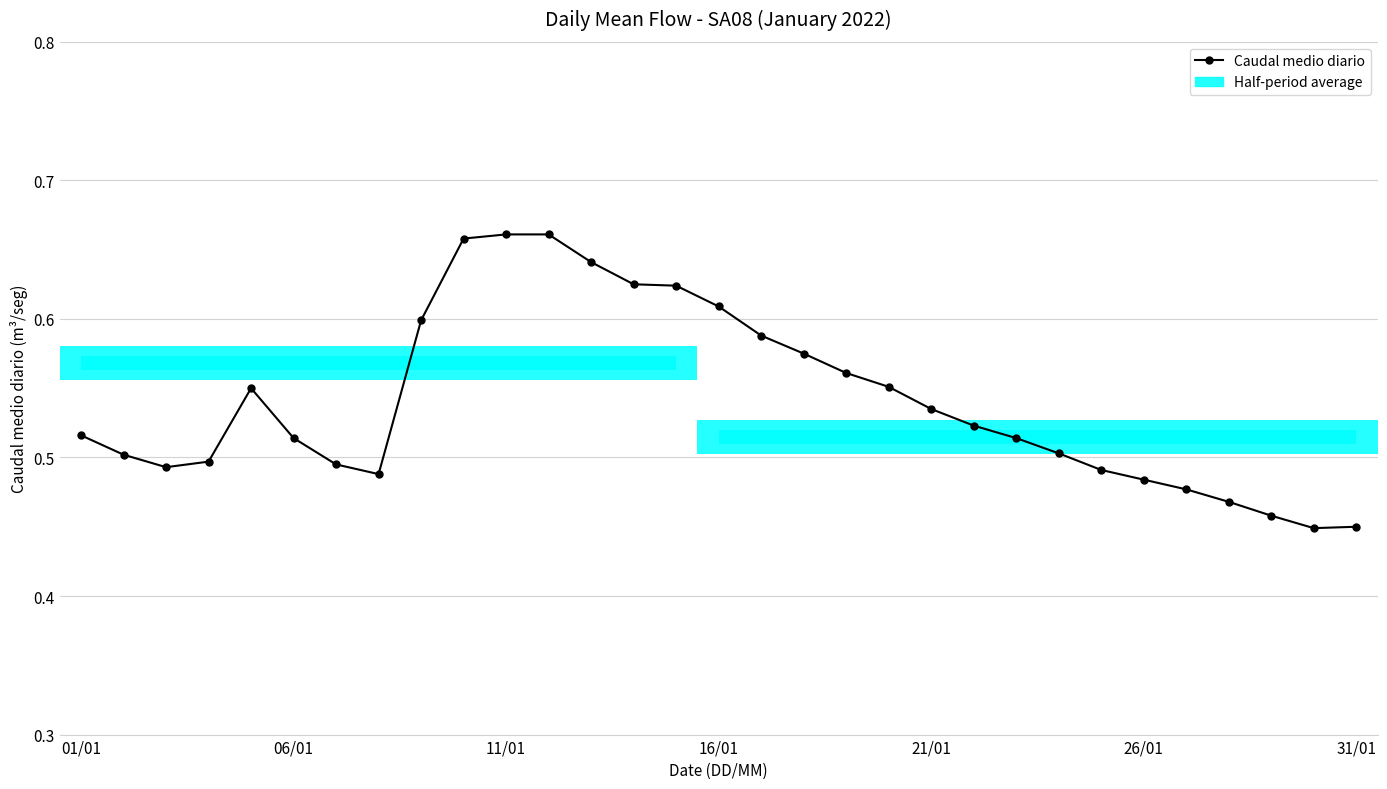

How many values are between 0 and 1?

31